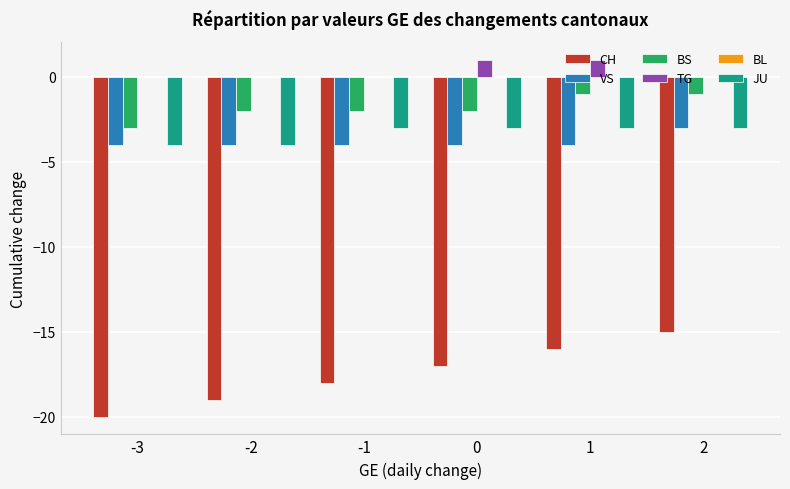

What is the total value across all series at 2?

-22